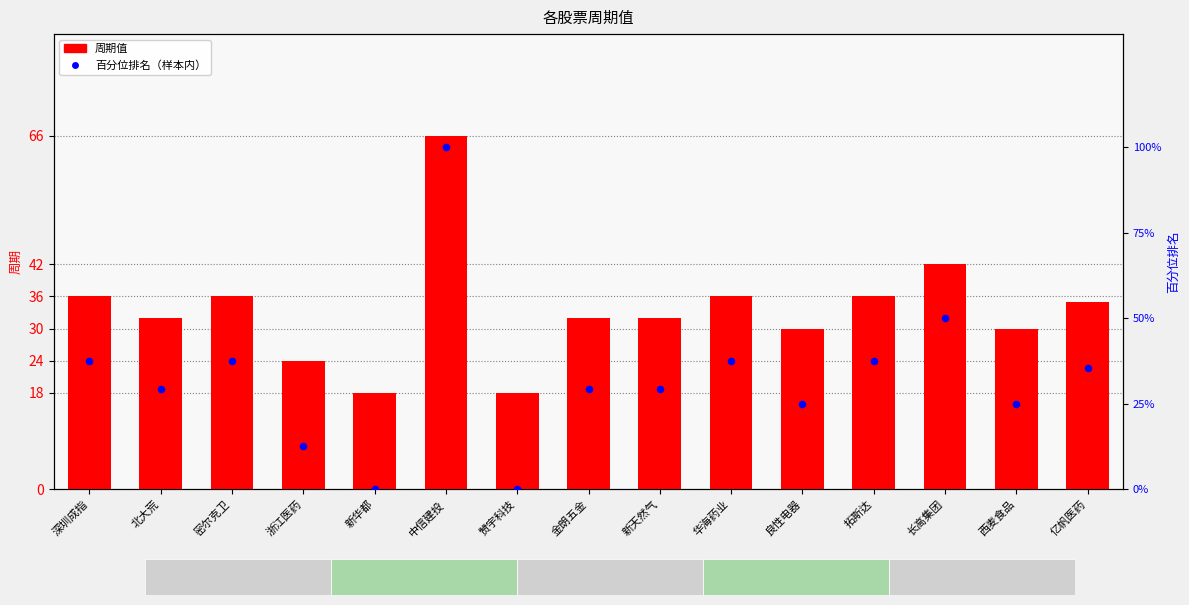

What are all the series names shown in the legend?

周期值, 百分位排名